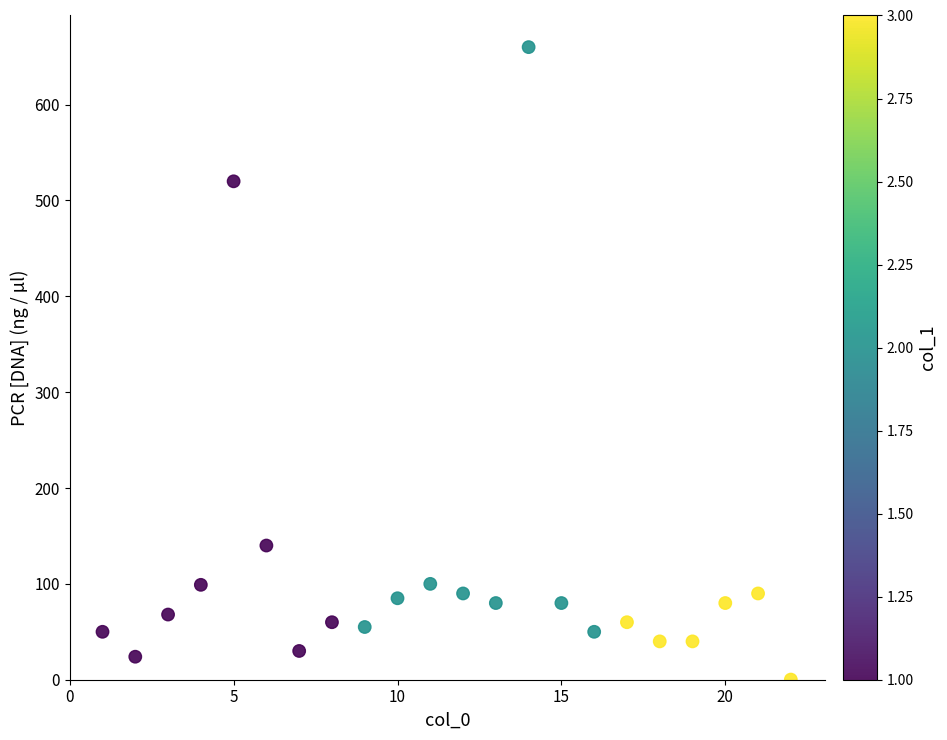

What is the range of Y values (max minus min)?

659.9